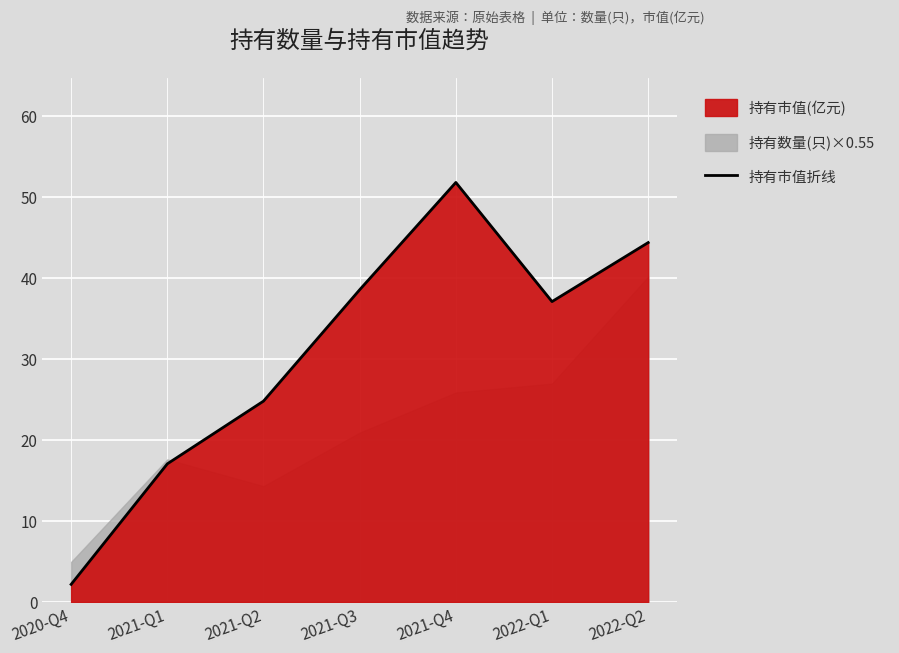

What is the sum of the values at 2021-Q4 and 2022-Q1?

88.8